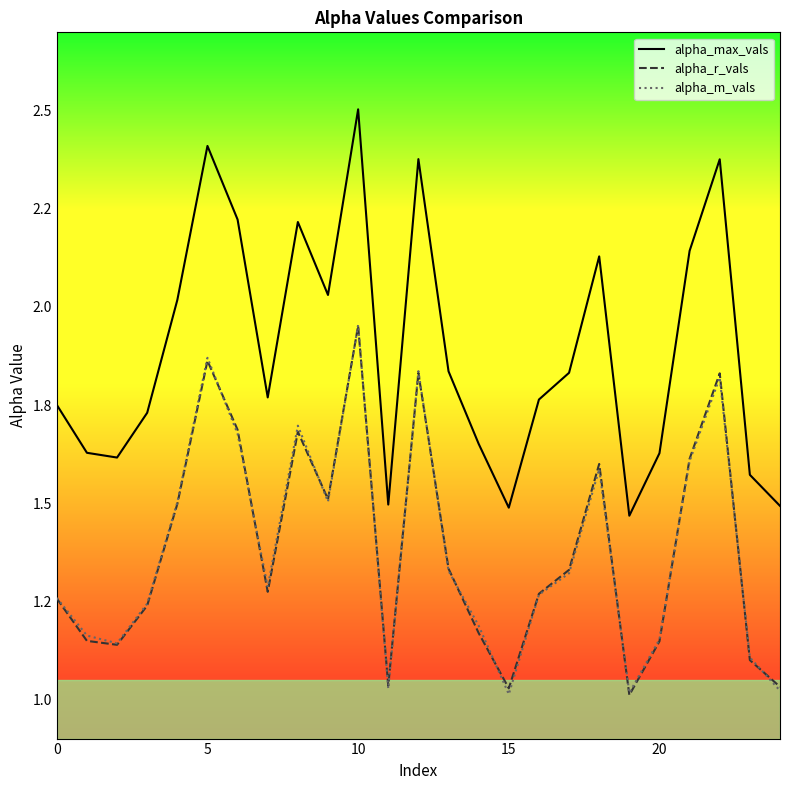

How many interior local valleys does the alpha_max_vals series have?

6